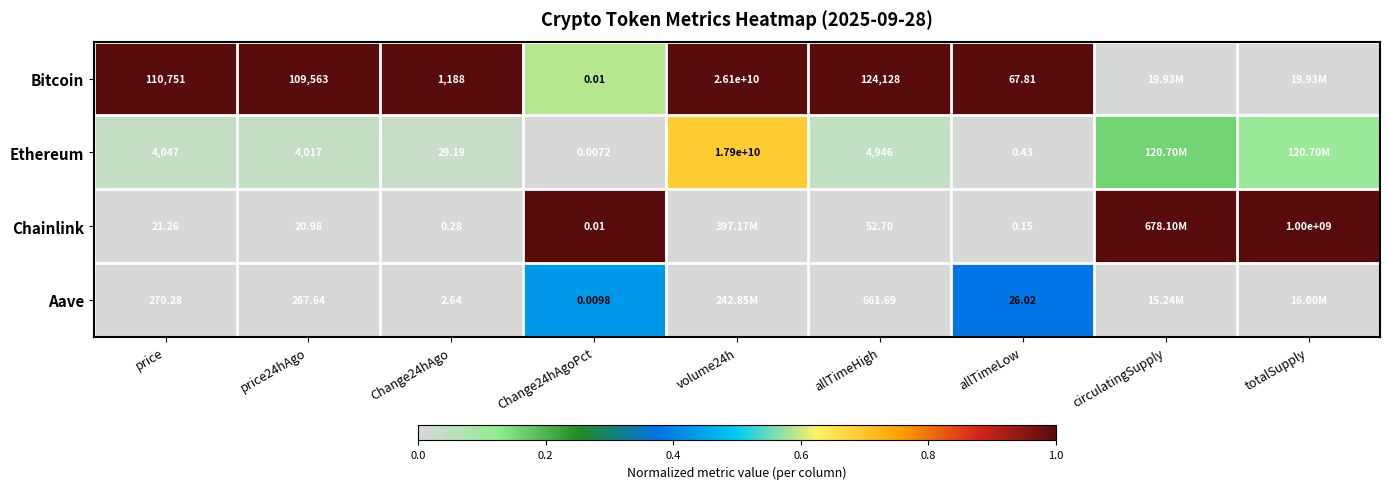

Which series changed the most between Change24hAgoPct and allTimeLow?

Bitcoin